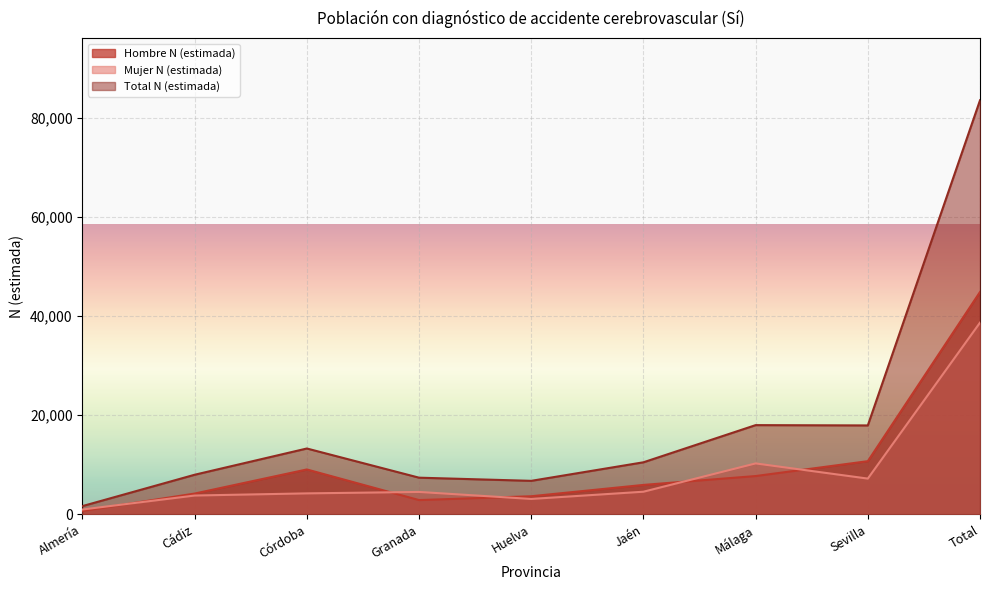

True or false: Total N (estimada) and Mujer N (estimada) cross at least once.

False